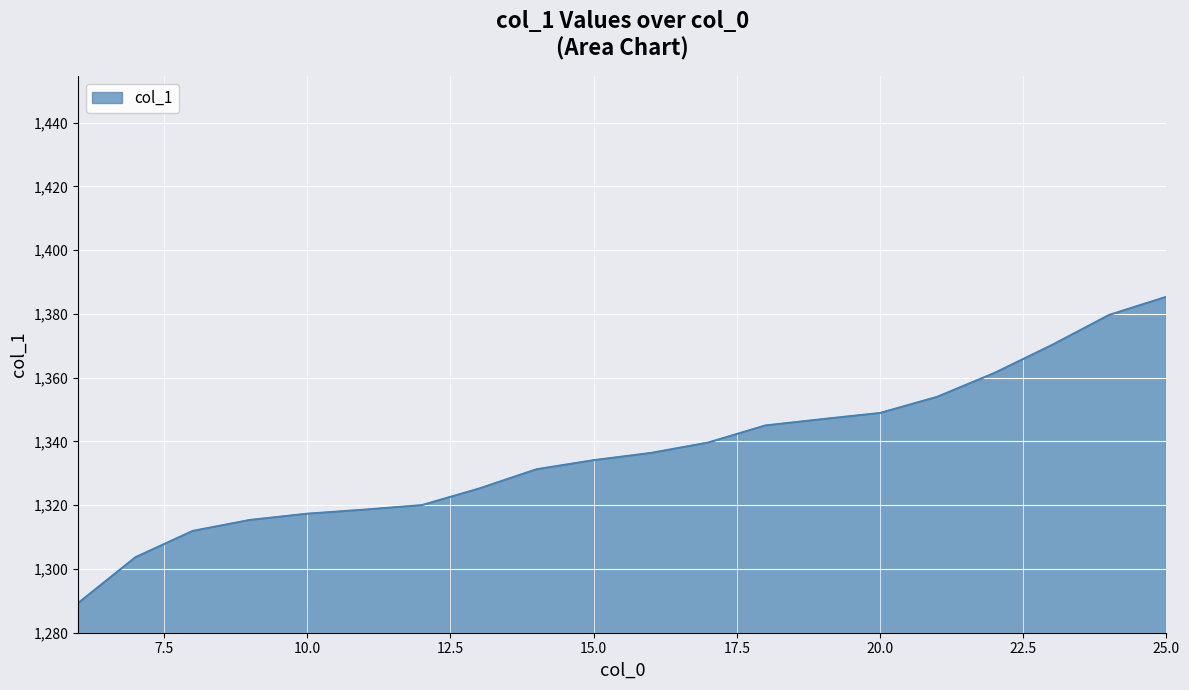

What is the greatest value displayed?

1385.3